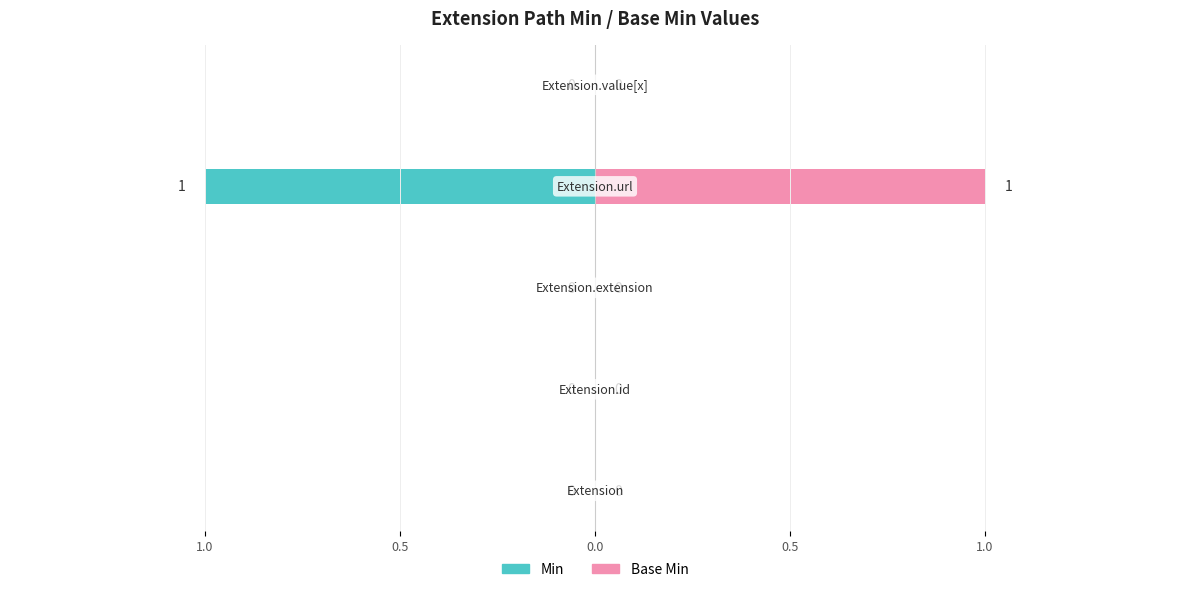

How many Min values are between 0 and 1?

4